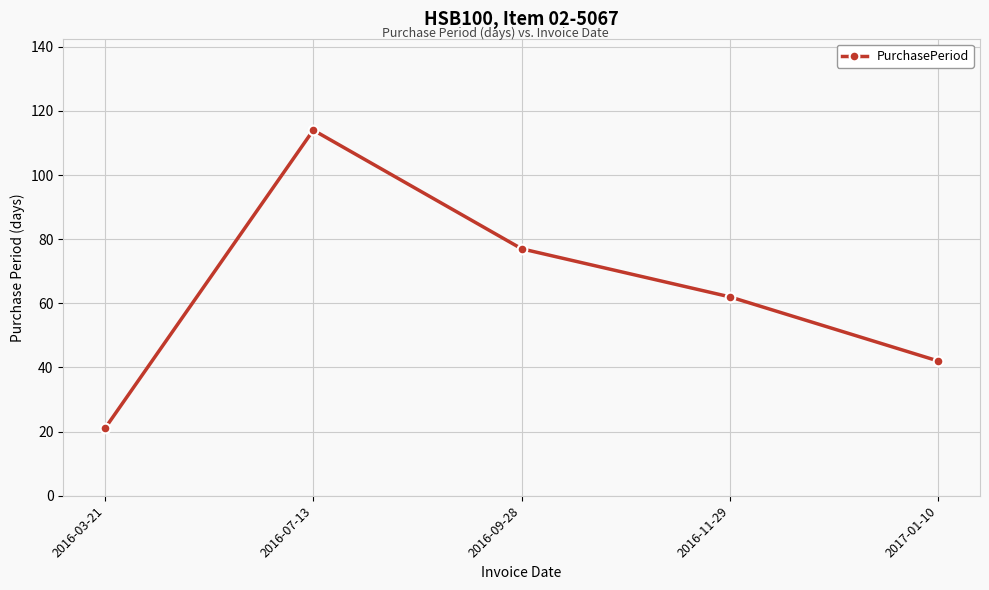

Reading left to right, extract all data points from this chart.

2016-03-21=21	2016-07-13=114	2016-09-28=77	2016-11-29=62	2017-01-10=42